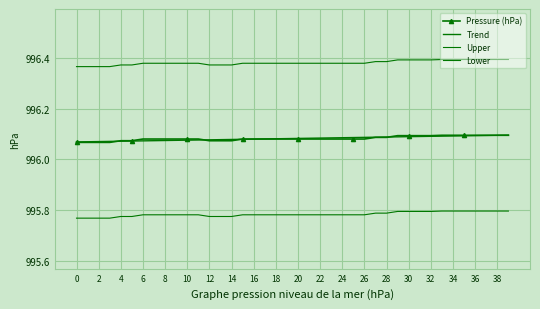

What is the sum of all Trend values?

39843.3